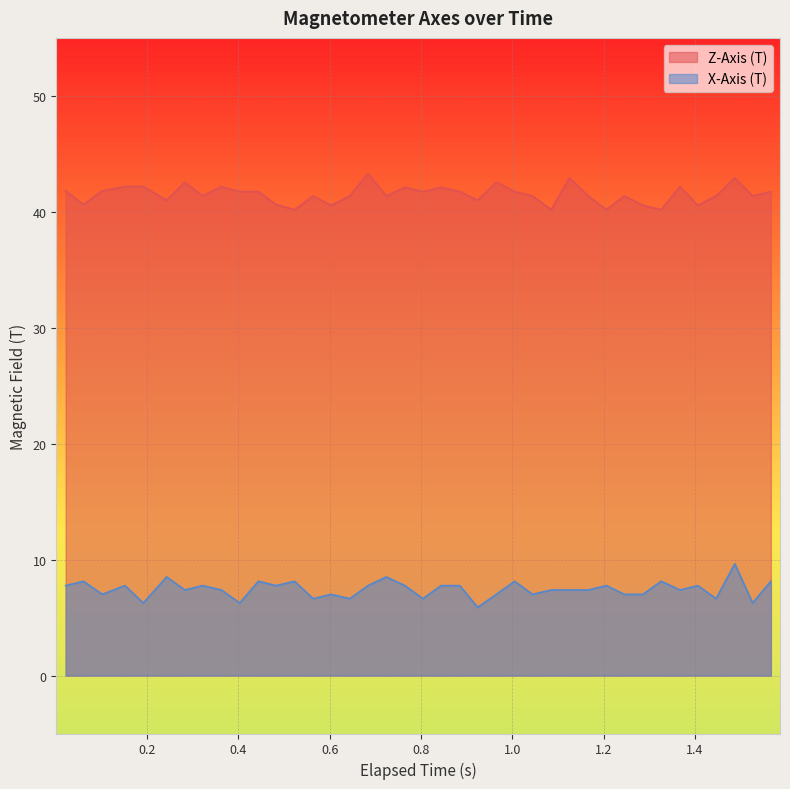

What is the maximum value for Z-Axis (T)?

43.3